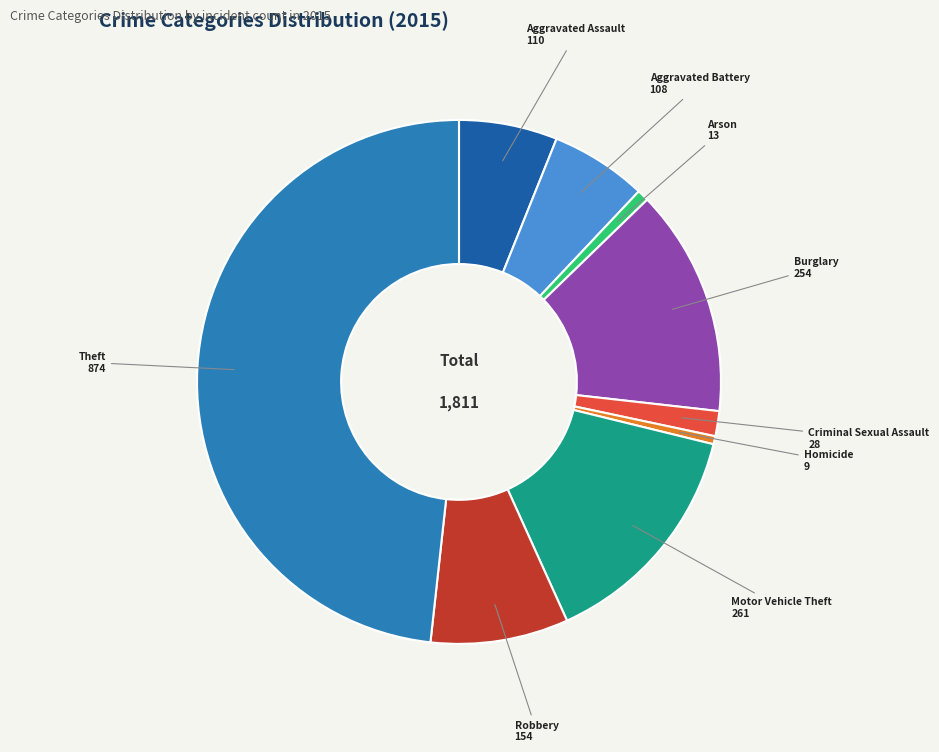

Is the sum of Arson and Aggravated Battery greater than half?

No